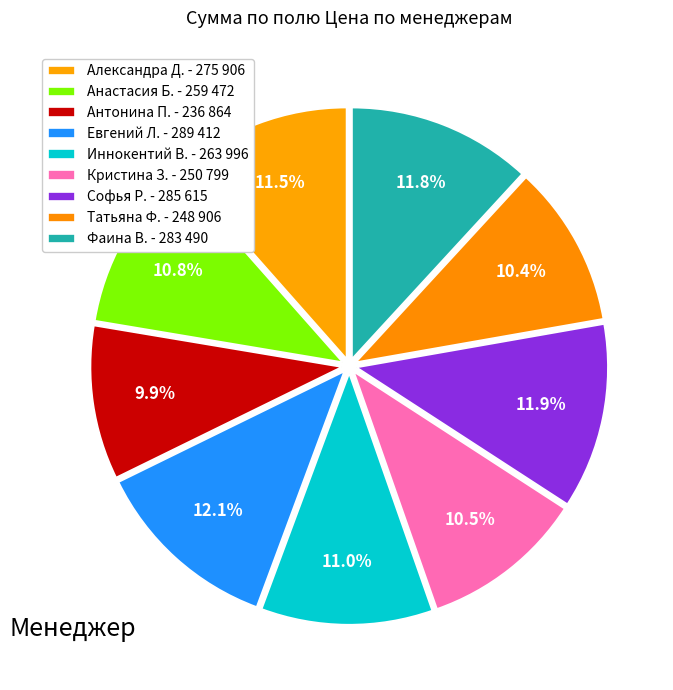

Count the number of slices in the pie.

9